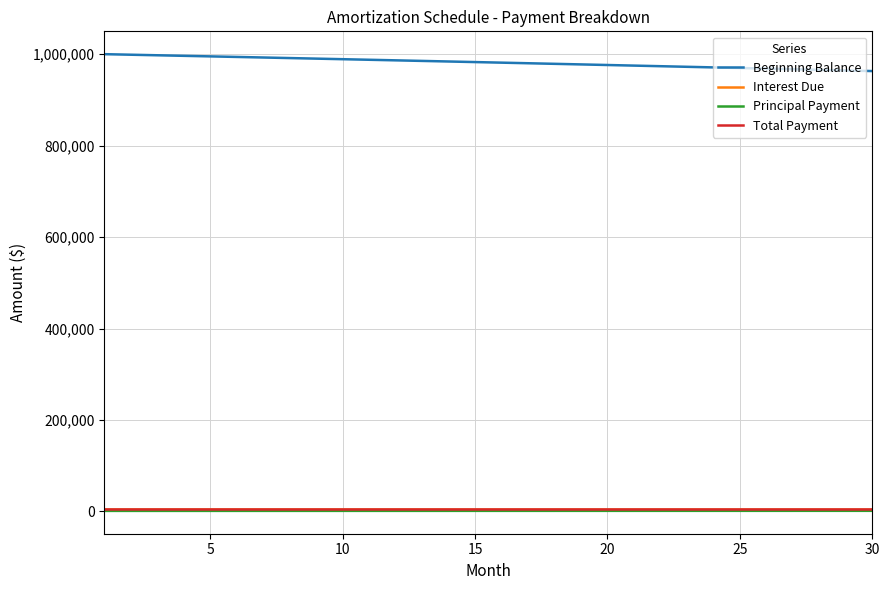

Which series has the largest total across all categories?

Beginning Balance